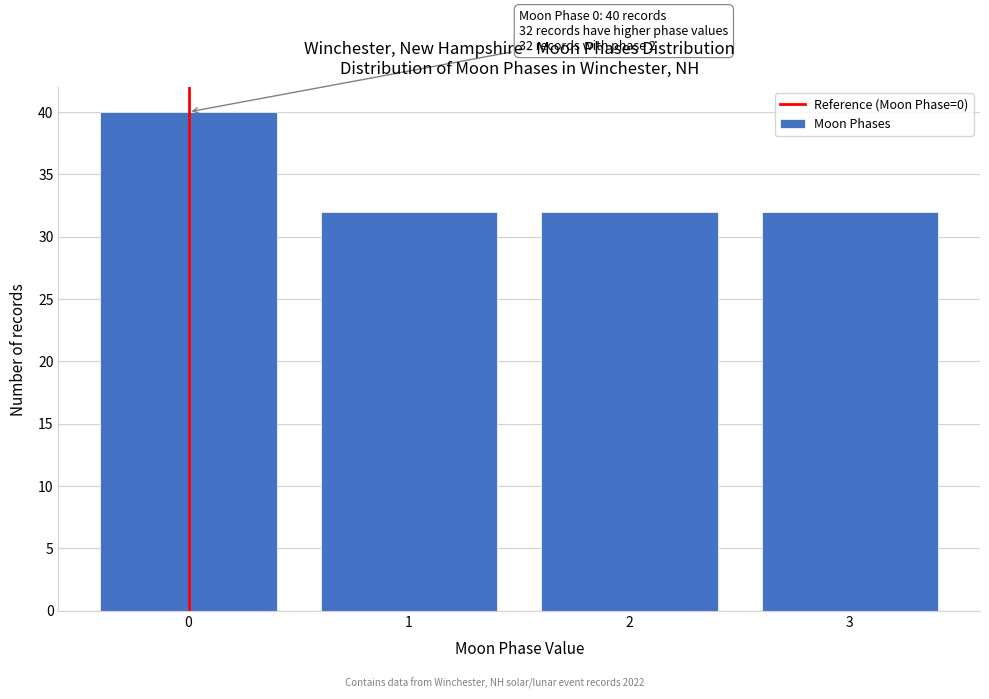

Reading right to left, extract all data points from this chart.

3=32	2=32	1=32	0=40